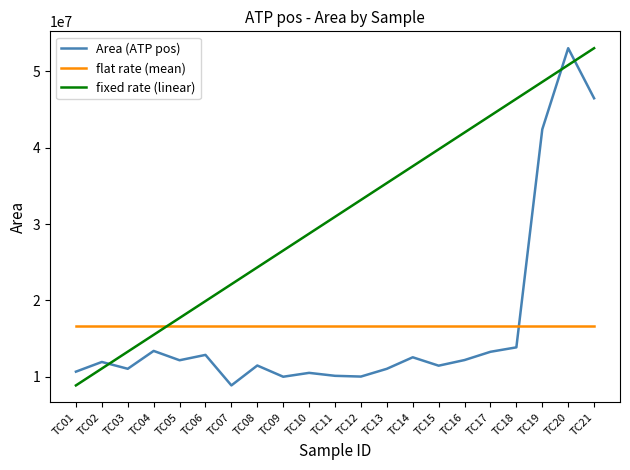

How many interior local valleys does the Area (ATP pos) series have?

6